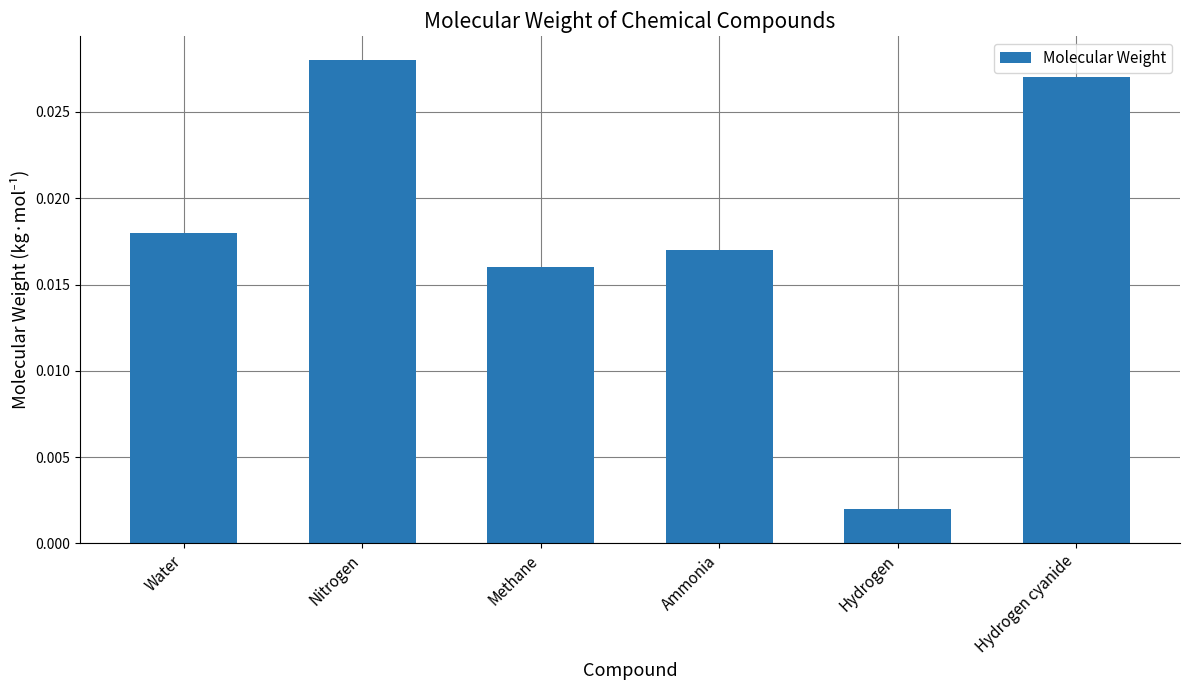

How many categories are shown in the chart?

6